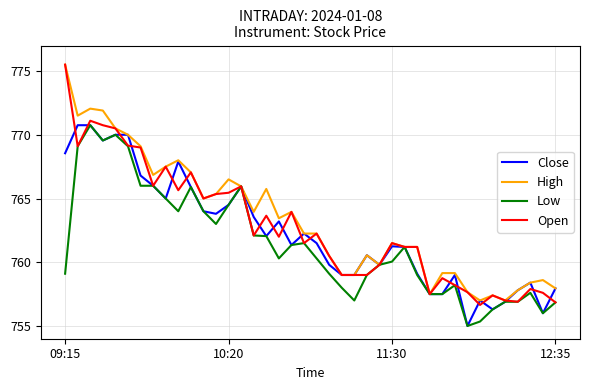

What is the smallest value displayed?

755.0